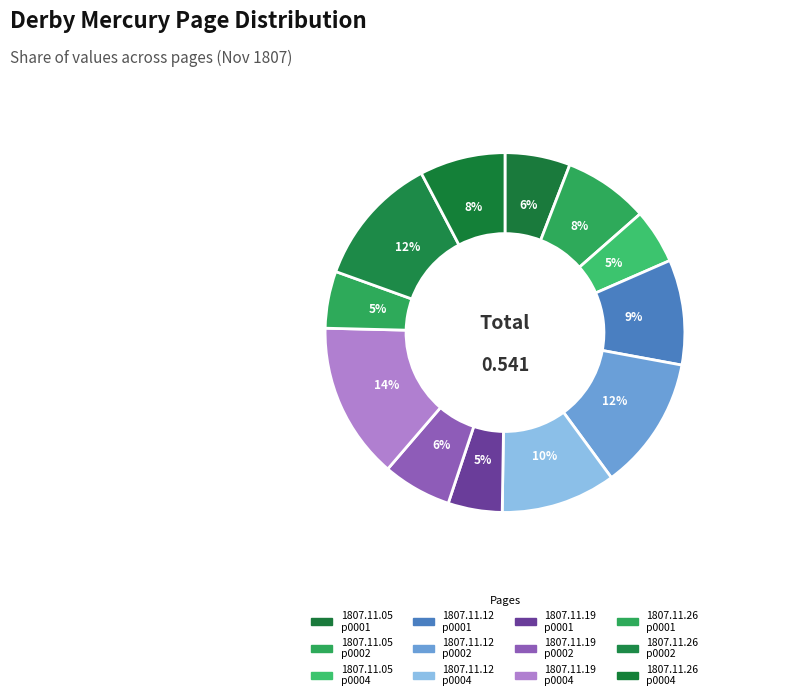

Count the number of slices in the pie.

12